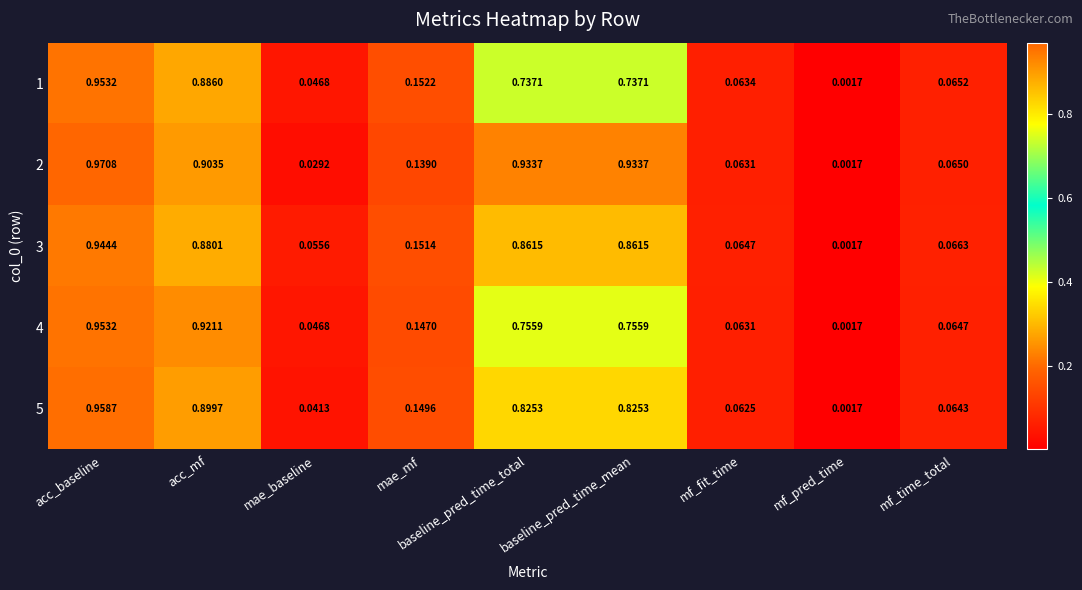

Is the value of 2 at mf_time_total greater than the value of 1 at mf_time_total?

No